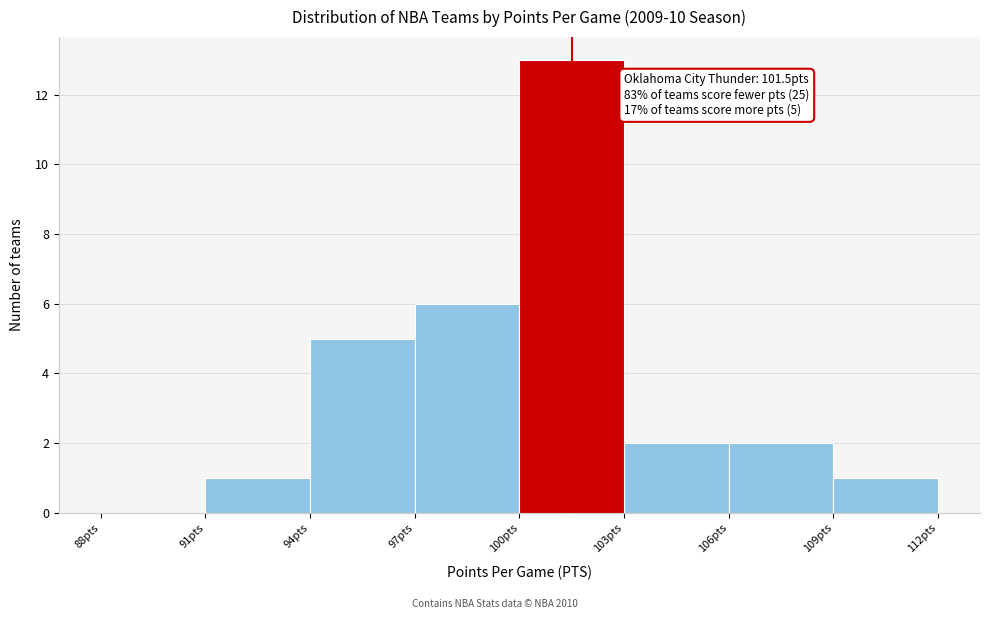

Over which range of the x-axis is the bar tallest?

100 to 103